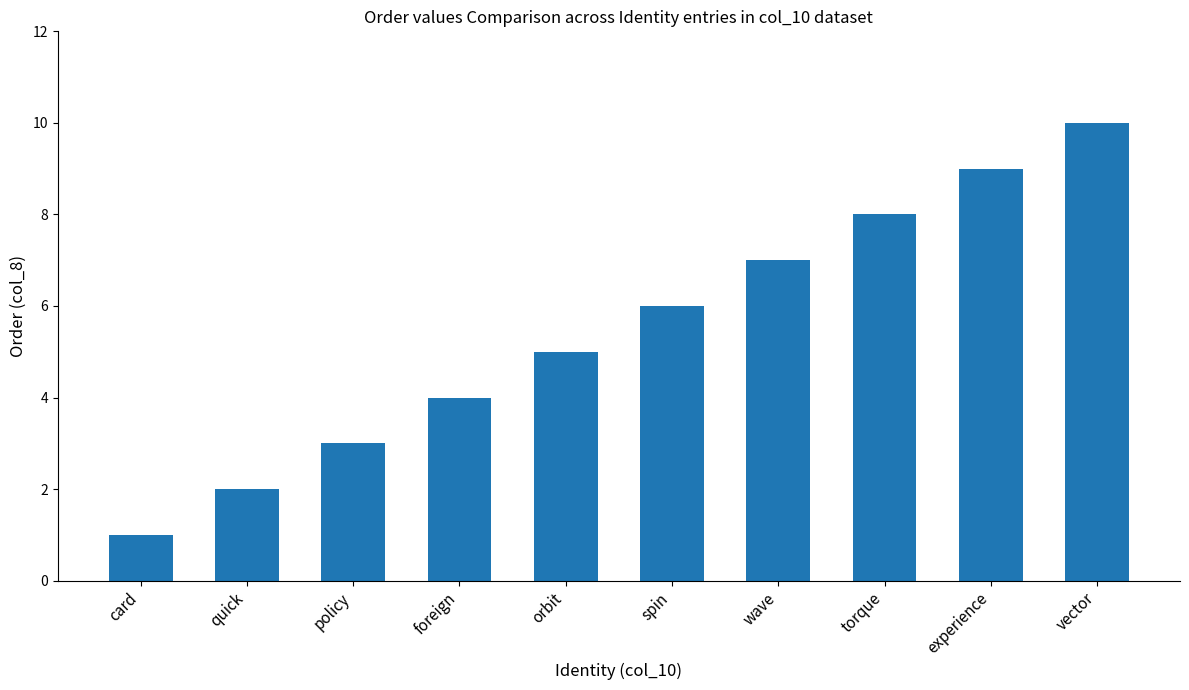

Are the bars horizontal?

No